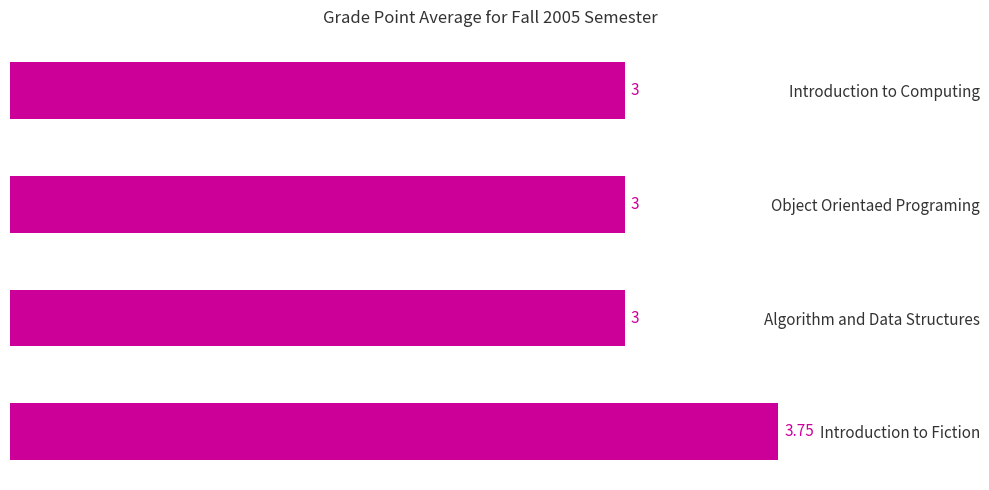

What is the average value?

3.2